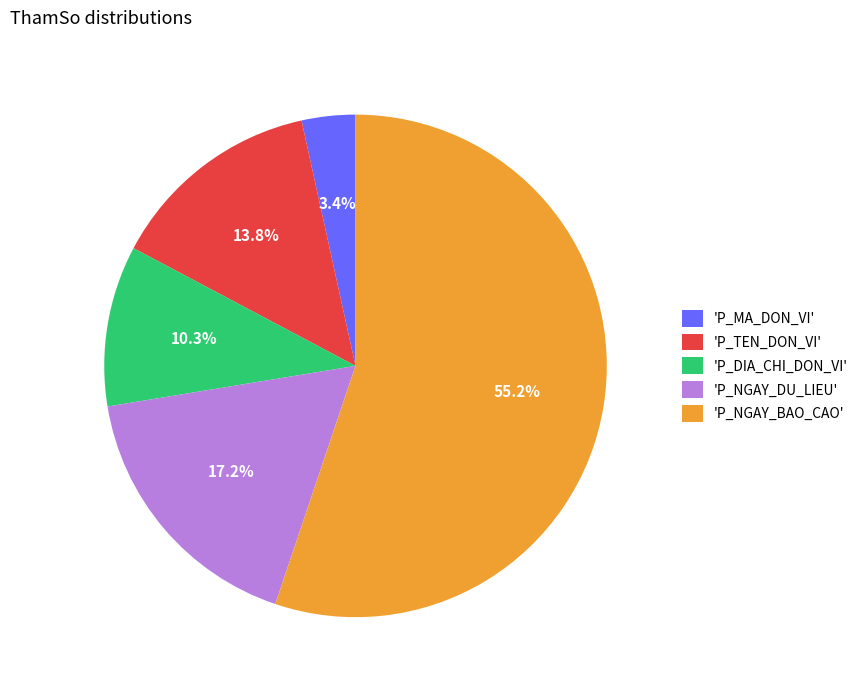

Does any single category account for the majority?

Yes